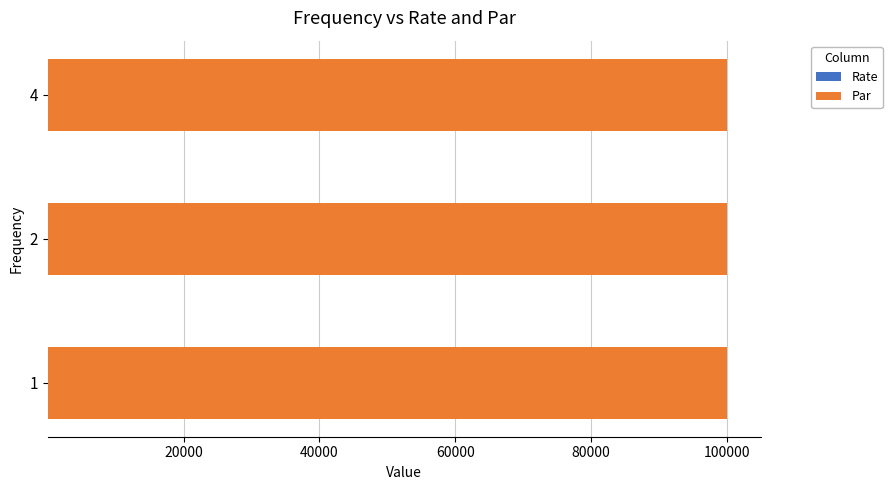

What is the sum of the Par values at 1 and 2?

200000.0